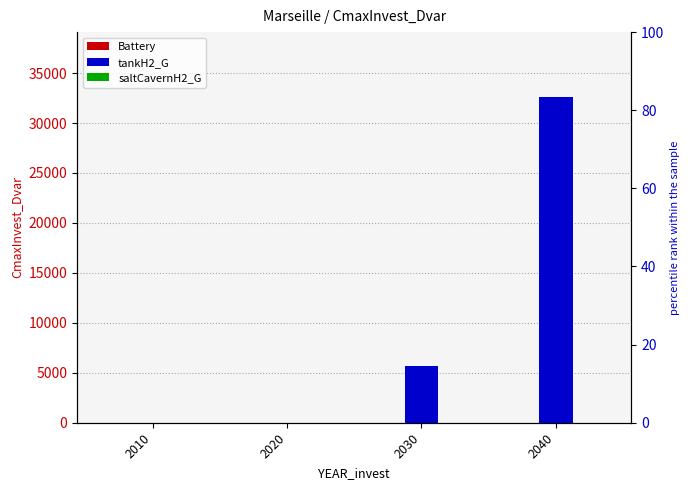

What are all the series names shown in the legend?

Battery, tankH2_G, saltCavernH2_G